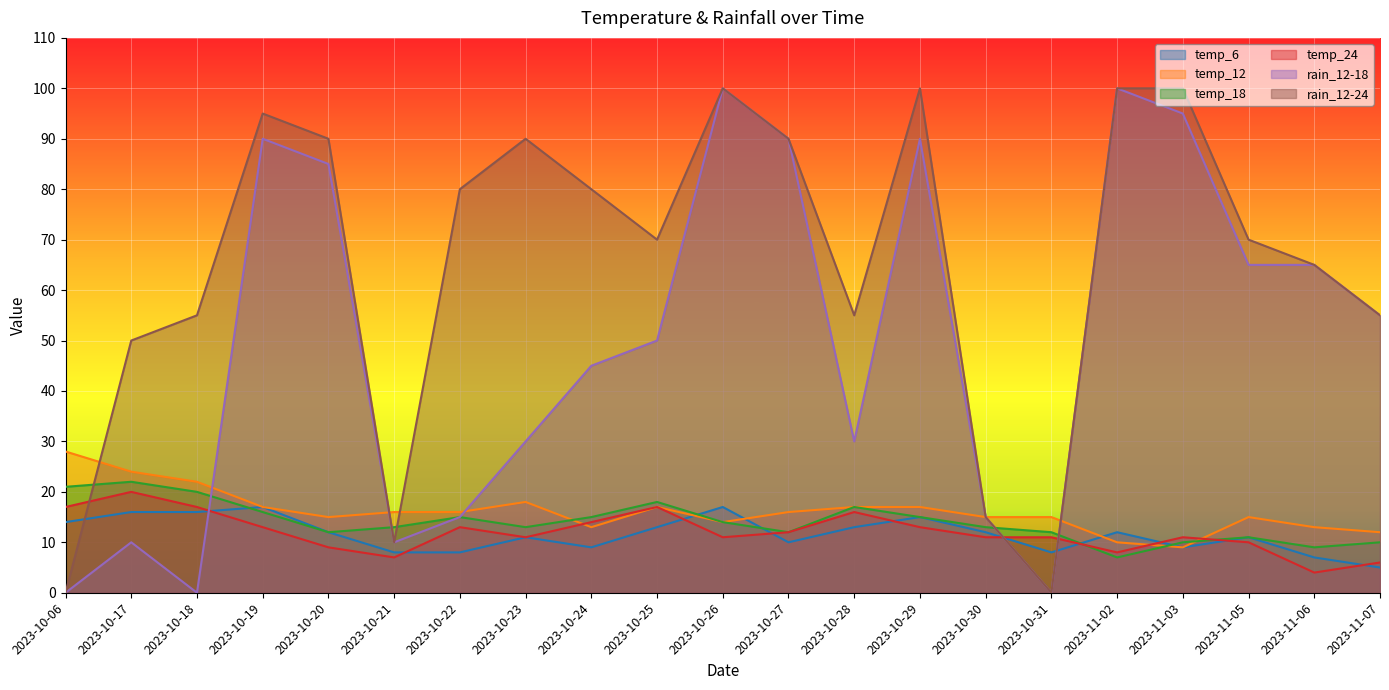

Between which two adjacent categories do temp_6 and rain_12-24 first intersect?

2023-10-06 and 2023-10-17